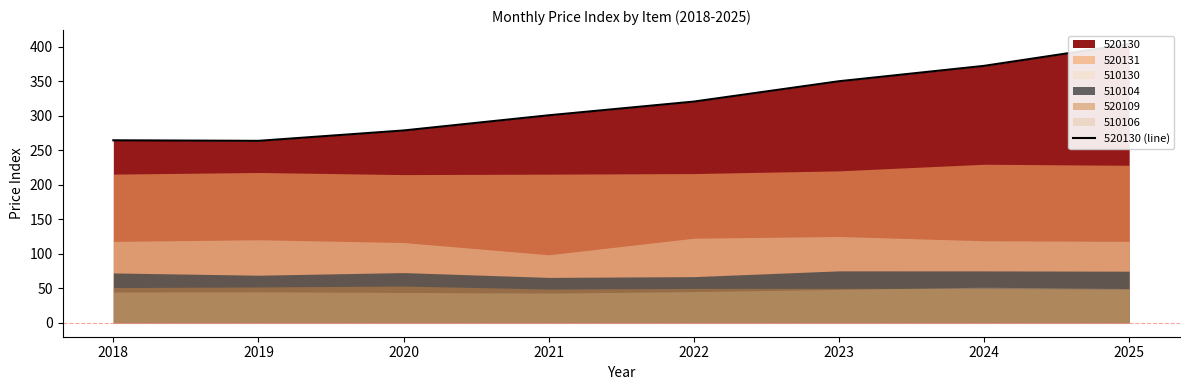

What is the ratio of the value at 2021 to the value at 2024?

0.8